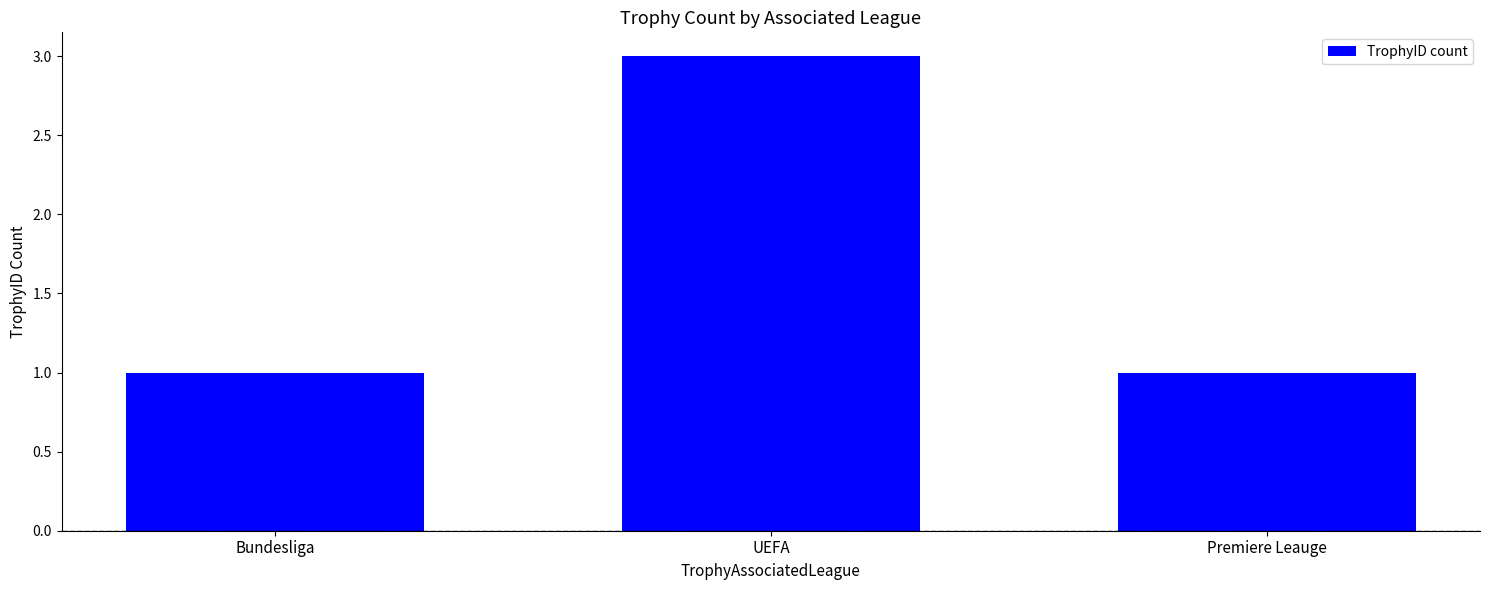

The value at Bundesliga is 1. True or false?

True